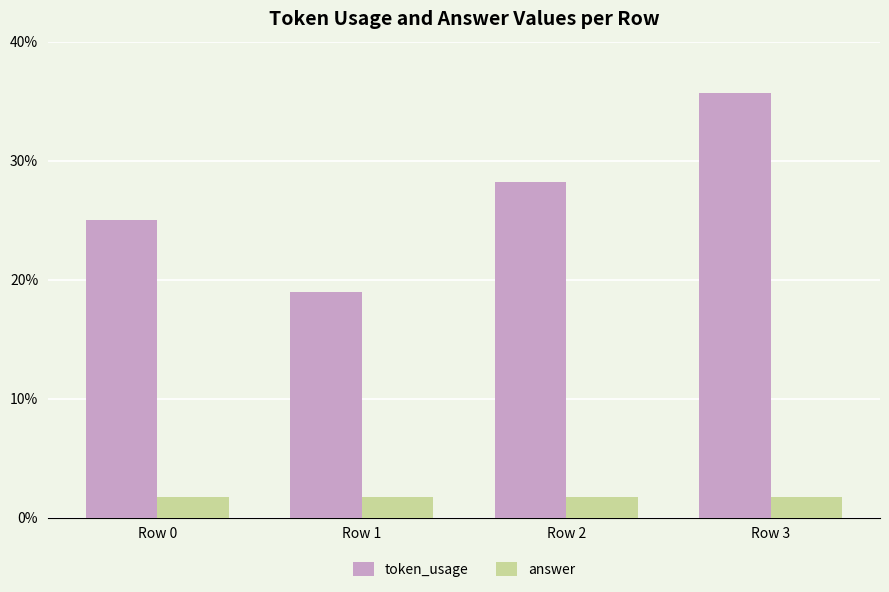

The value of answer at Row 1 is 4. True or false?

False